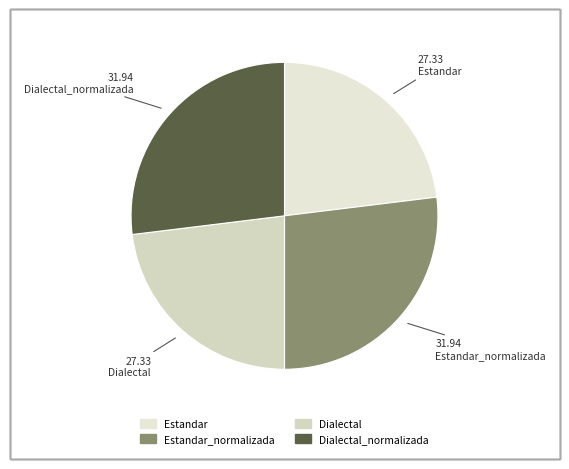

Rank the categories by value from highest to lowest.

Estandar_normalizada, Dialectal_normalizada, Estandar, Dialectal